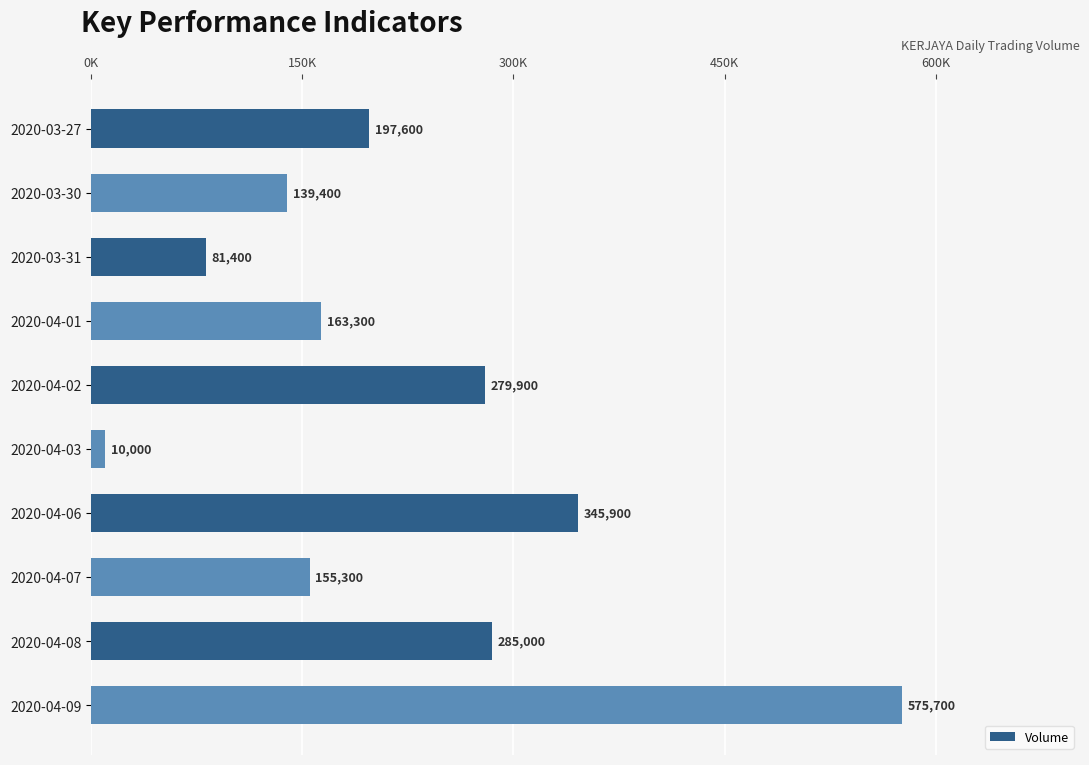

Where is the data nearest to the value 292850?

2020-04-08